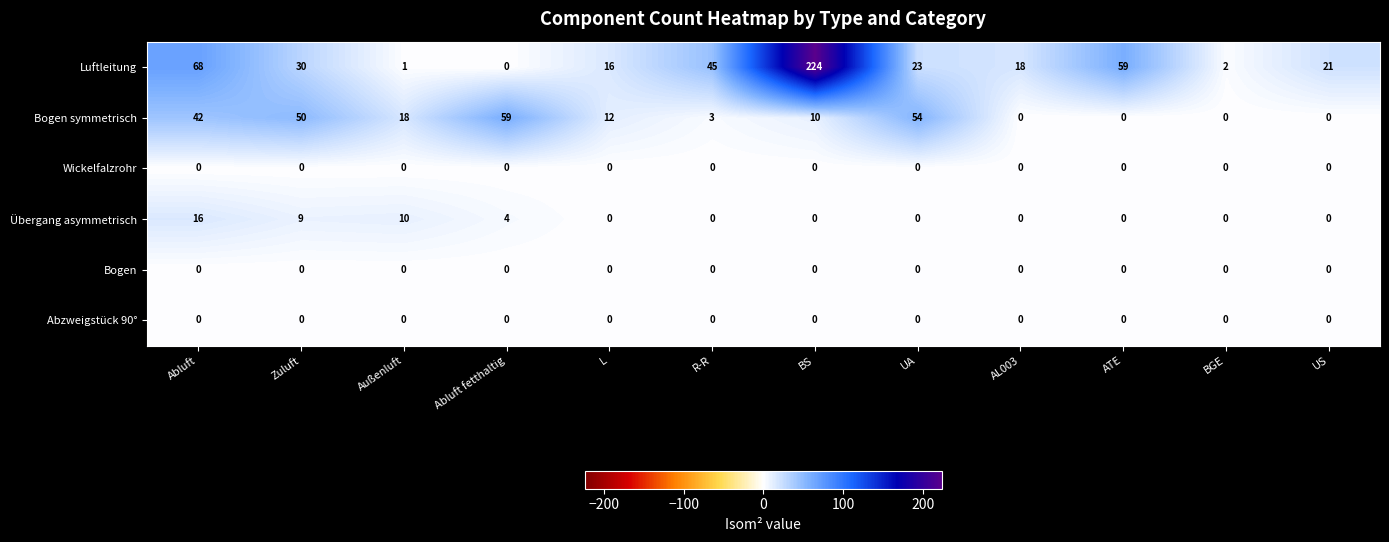

What is the average value of the Luftleitung series?

42